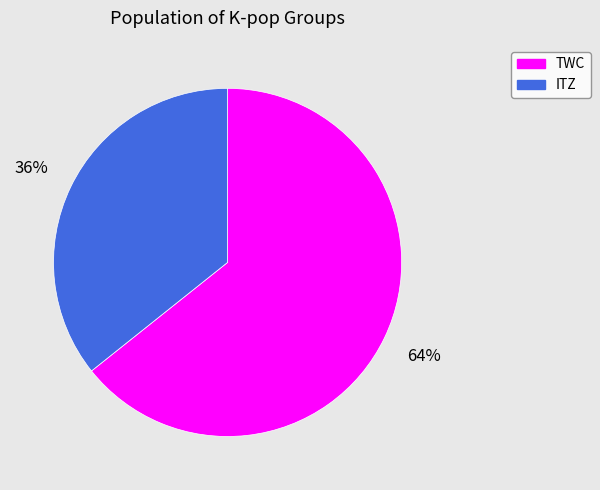

To the nearest percent, what is the average slice percentage?

50%